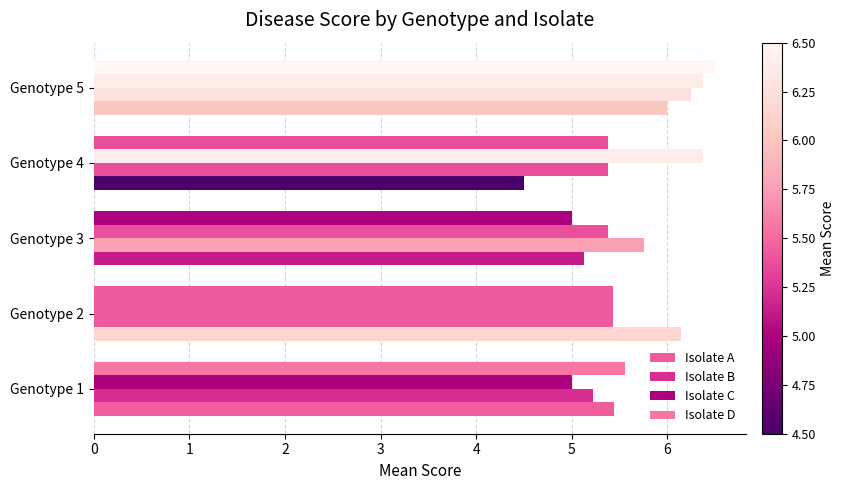

What is the minimum value shown in the chart?

4.5